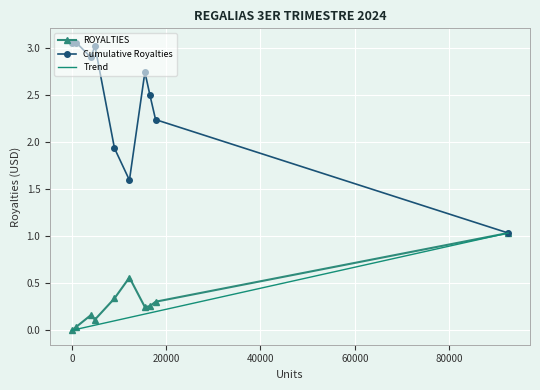

Which series has the largest range (max minus min)?

Cumulative Royalties